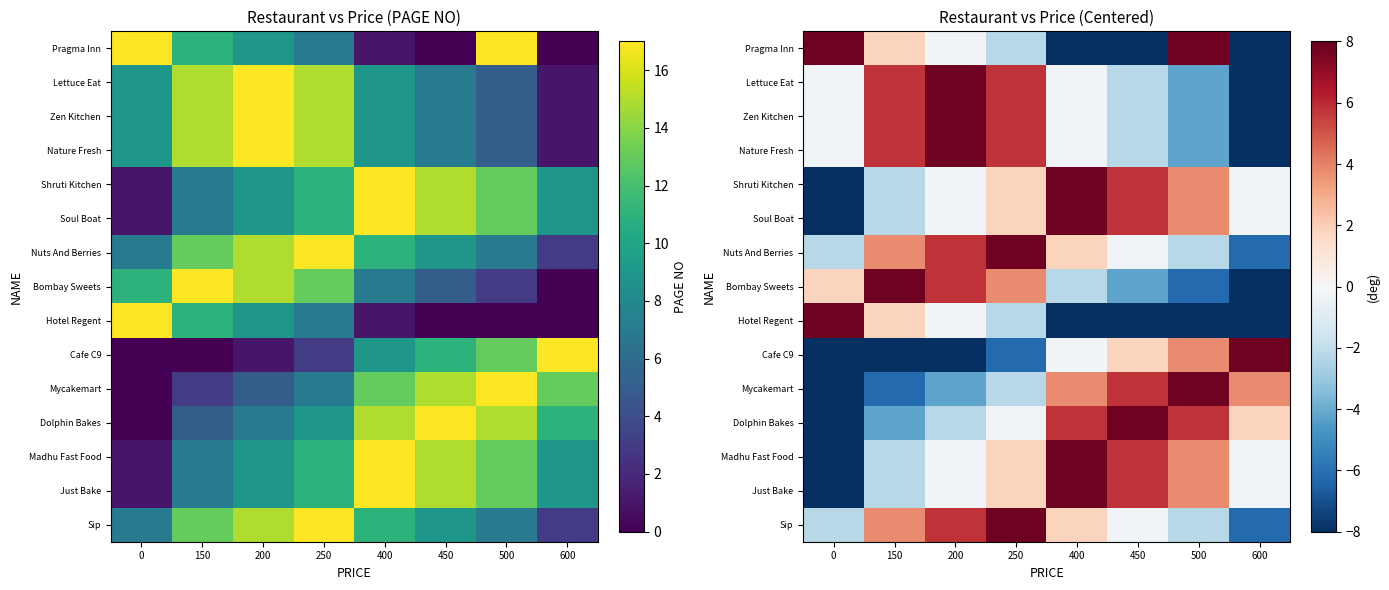

What is the maximum value shown in the chart?

7.8